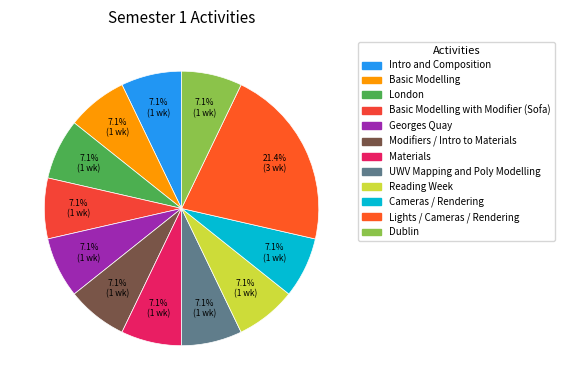

How many slices are in this pie chart?

12